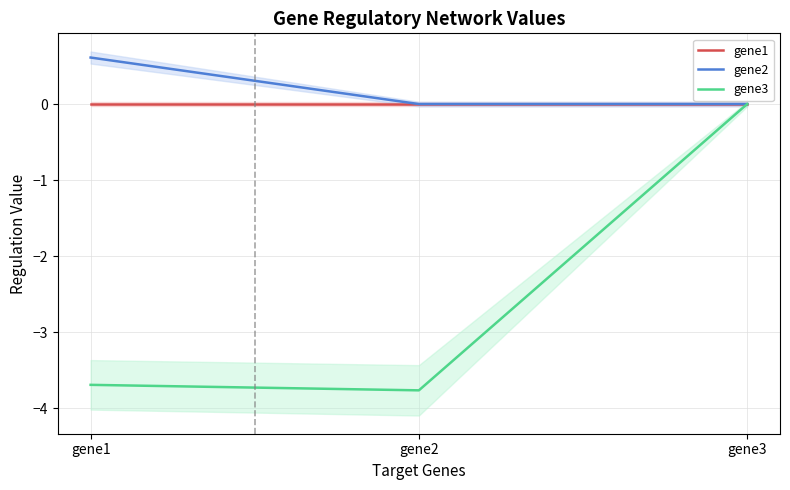

Rank the categories by gene3 value from lowest to highest.

gene2, gene1, gene3